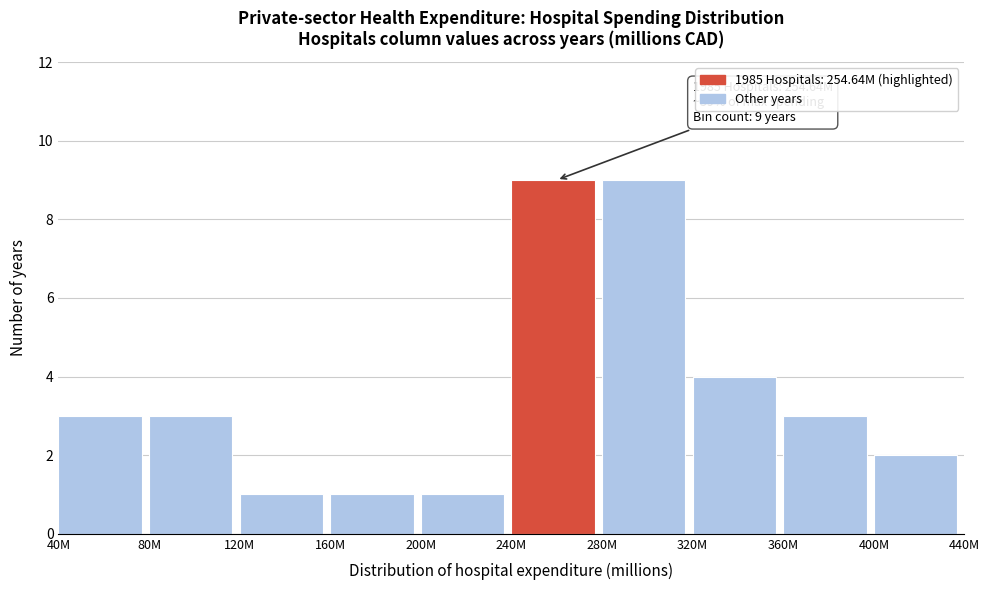

Reading left to right, transcribe all the data shown in this chart.

40M=3	80M=3	120M=1	160M=1	200M=1	240M=9	280M=9	320M=4	360M=3	400M=2